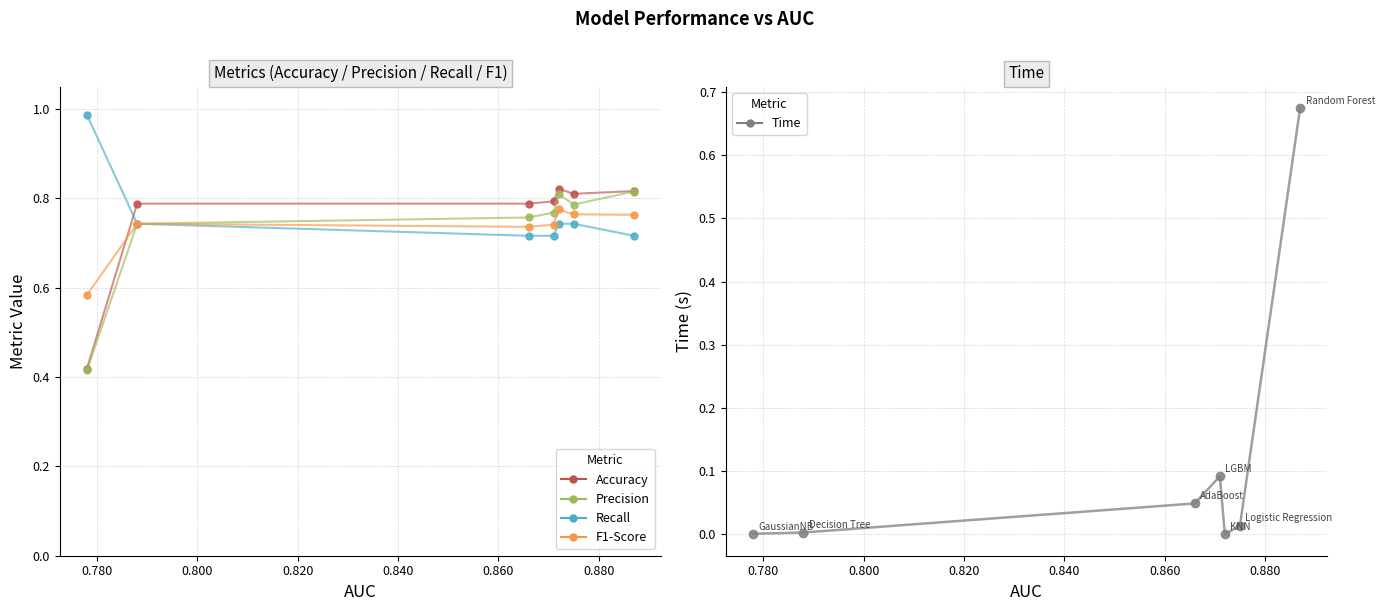

The Precision series shows 0.8 at KNN. True or false?

True